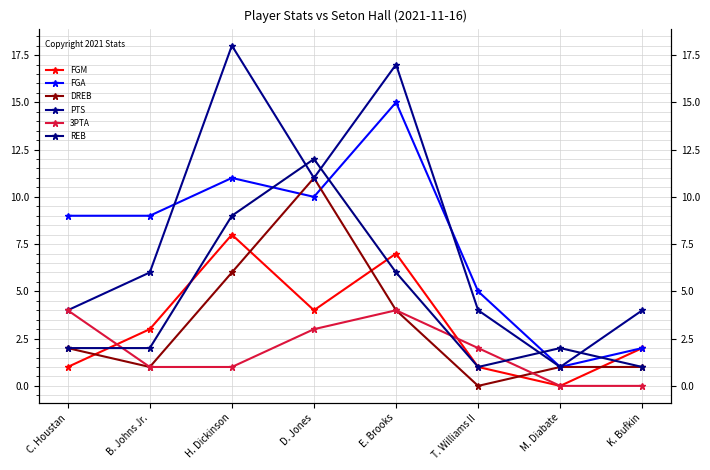

What position from the left is K. Bufkin?

8